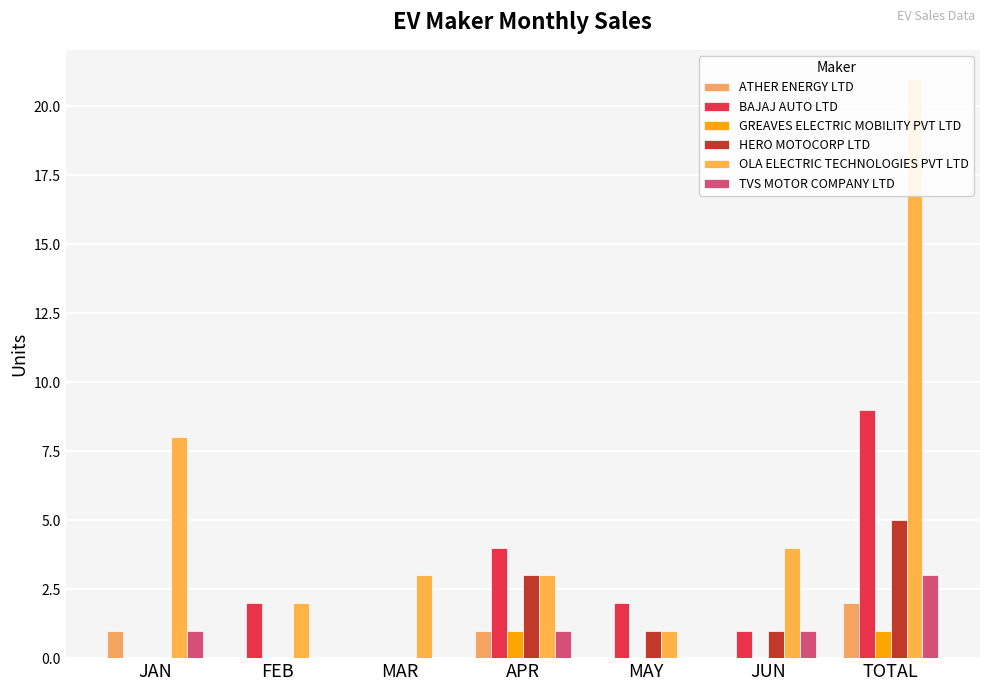

How many values in the TVS MOTOR COMPANY LTD series exceed 1?

1